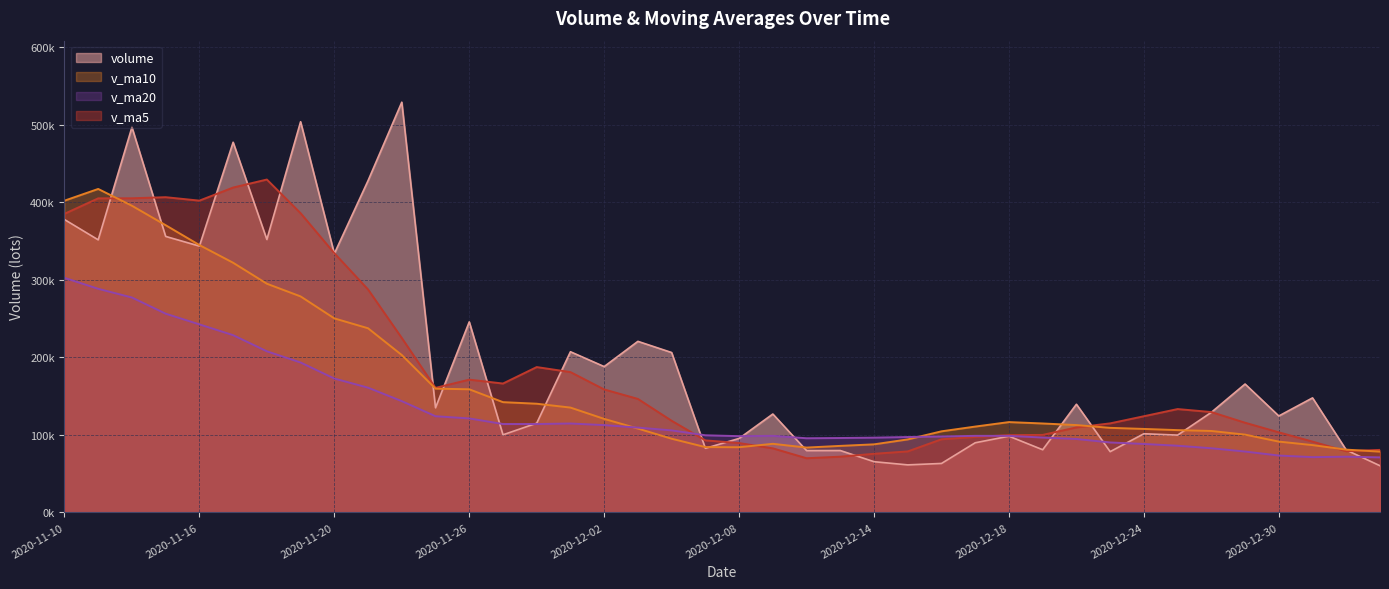

True or false: v_ma20 has a value of 98733.4 at 2020-12-17.

True